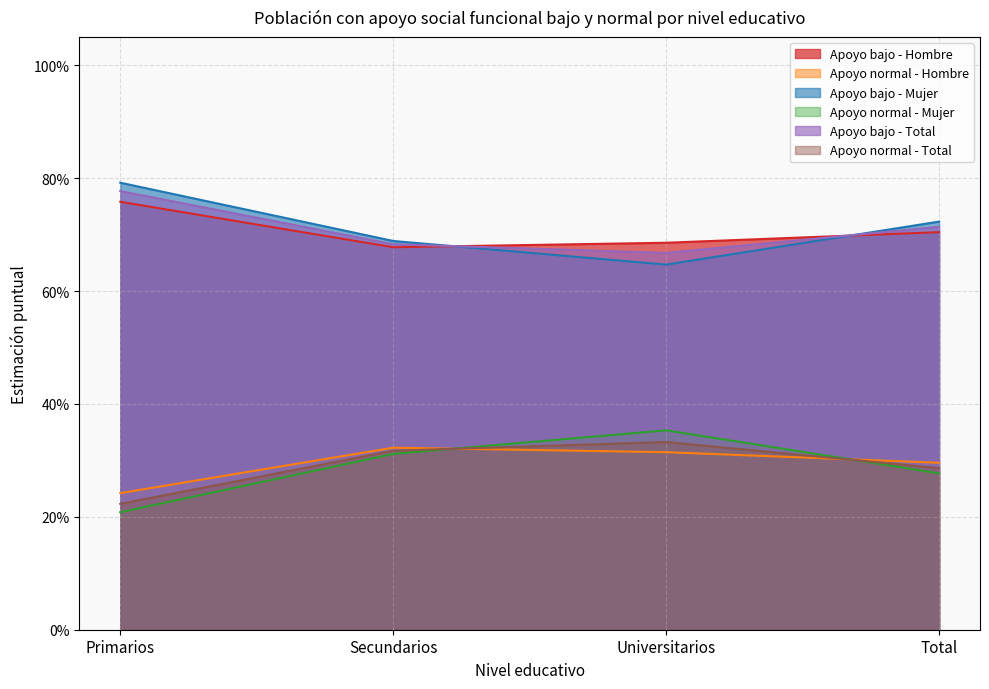

How many data points does each series have?

4